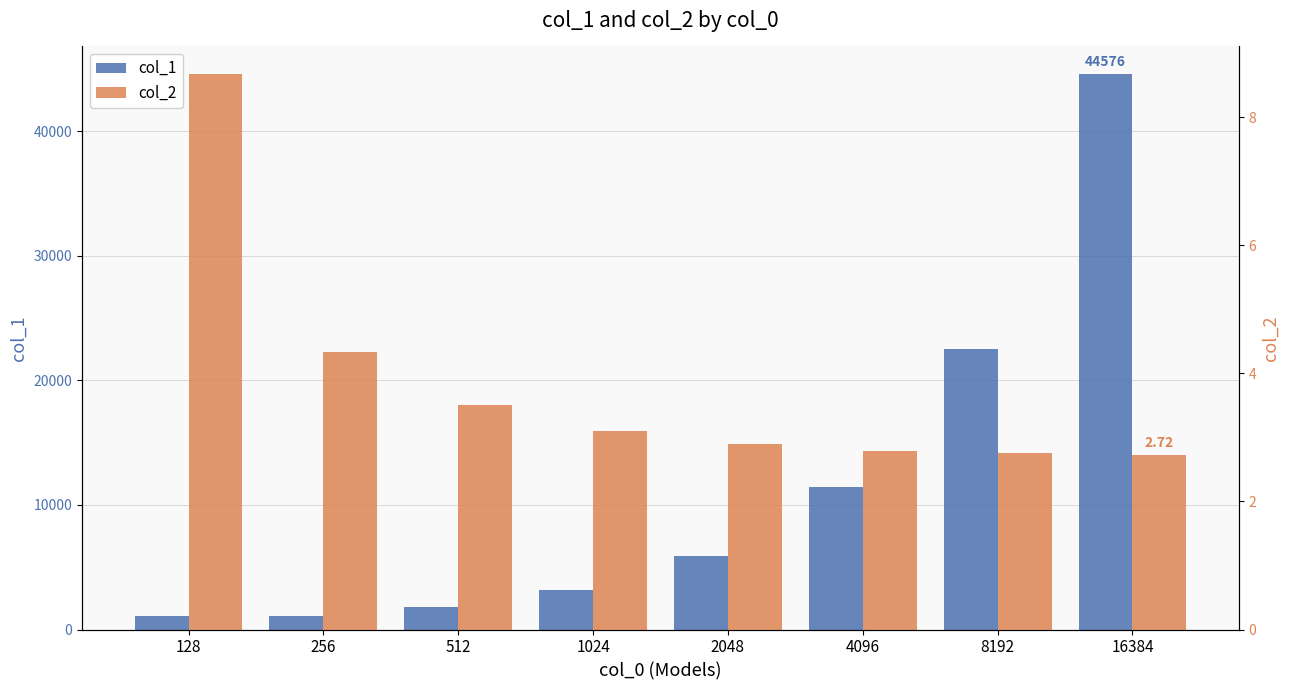

Rank the series by their average value, from lowest to highest.

col_2, col_1